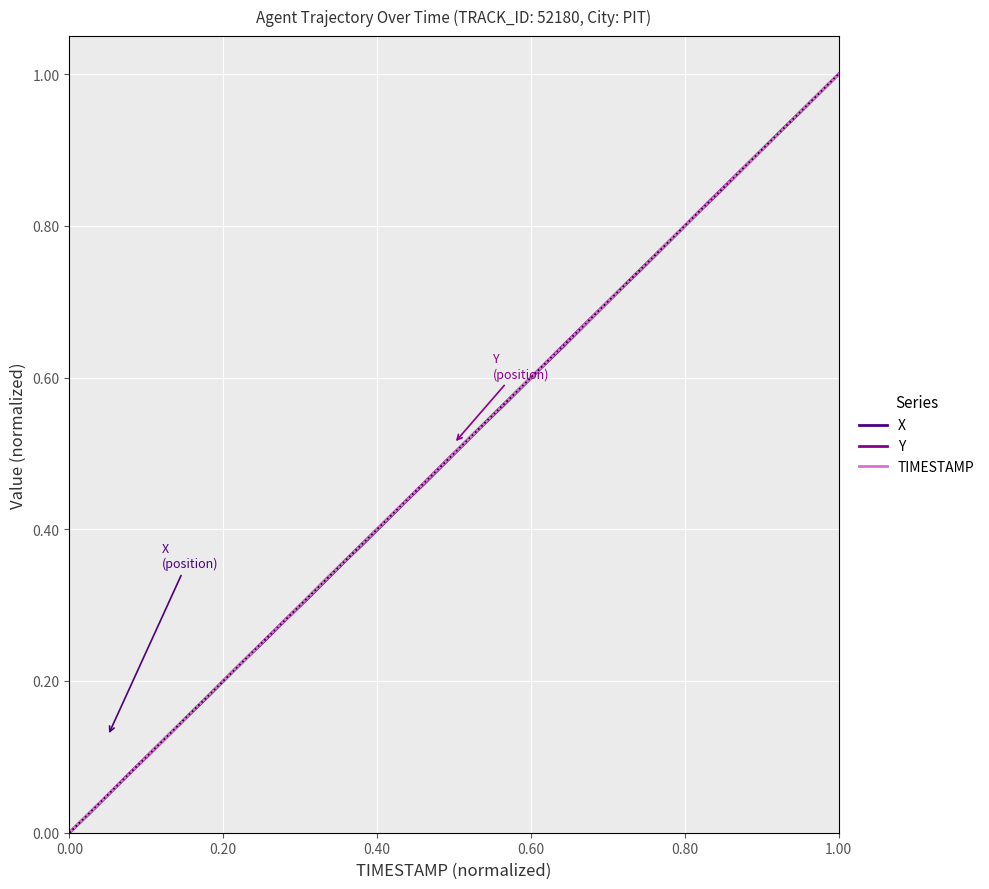

How many values in TIMESTAMP are above zero?

39